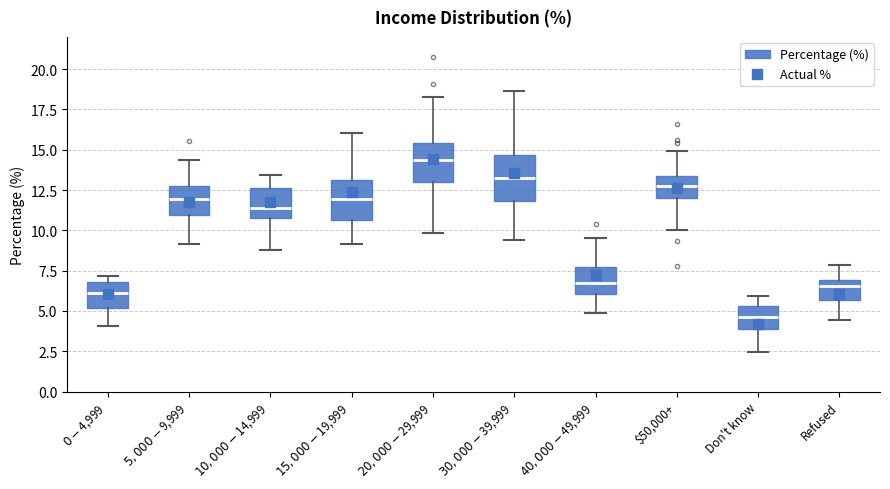

Which box has the lowest median line?

Don't know